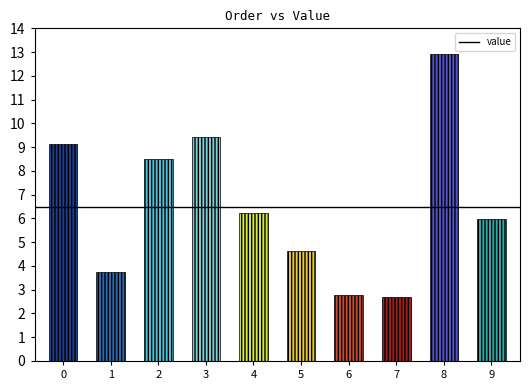

Reading left to right, list all the values displayed in this chart.

9.1	3.8	8.5	9.4	6.2	4.6	2.8	2.7	12.9	6.0